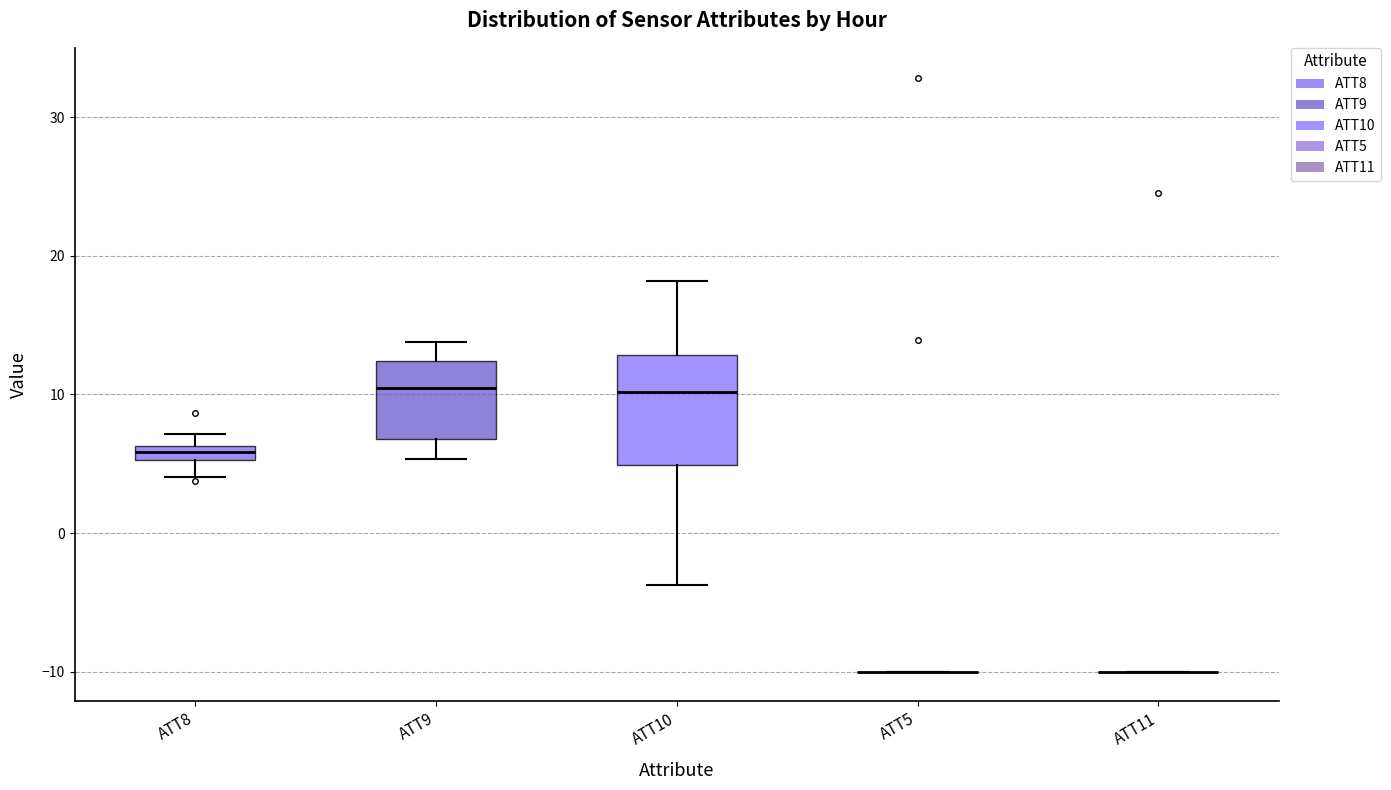

Where does the lower whisker of the box for ATT8 end on the y-axis? The values are not printed on the chart, so give them approximately, as read against the axis.

4